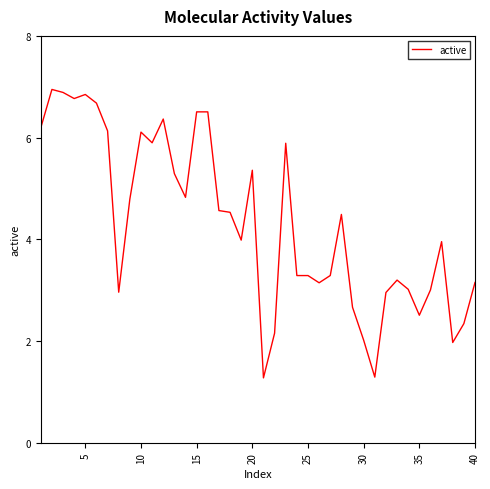

What is the greatest value displayed?

6.9